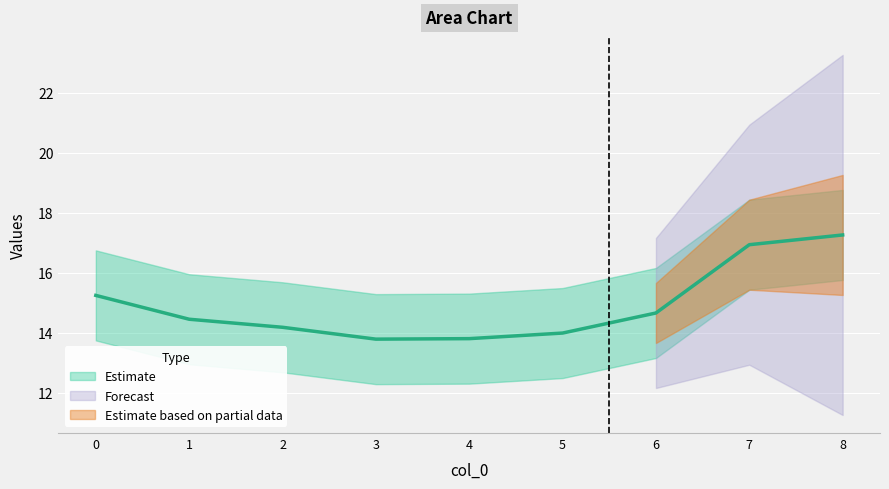

List the labels in order of value, smallest first.

3, 4, 5, 2, 1, 6, 0, 7, 8